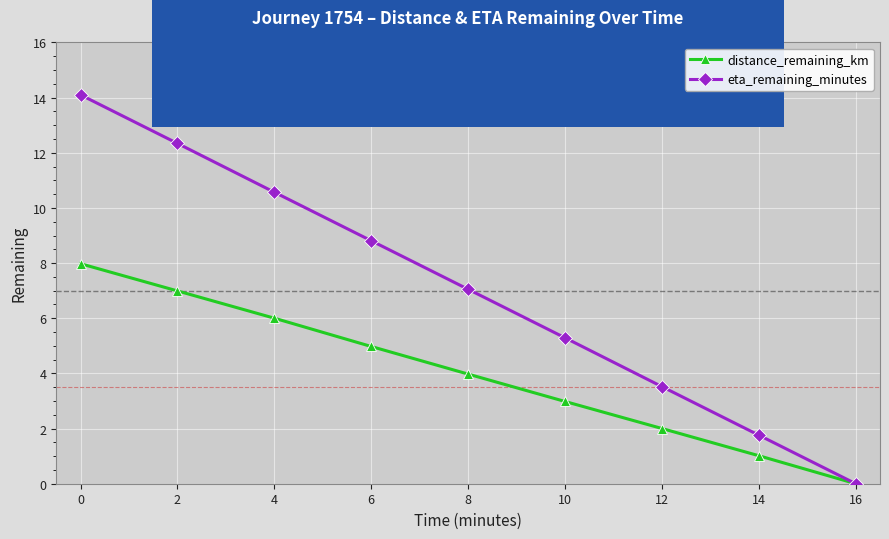

What is the value of the eta_remaining_minutes point at the 8th from the left?

1.8